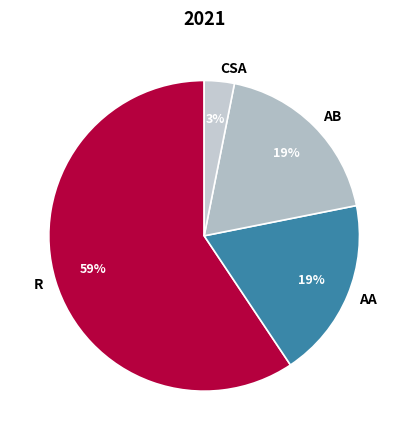

Is the sum of AB and AA greater than half?

No